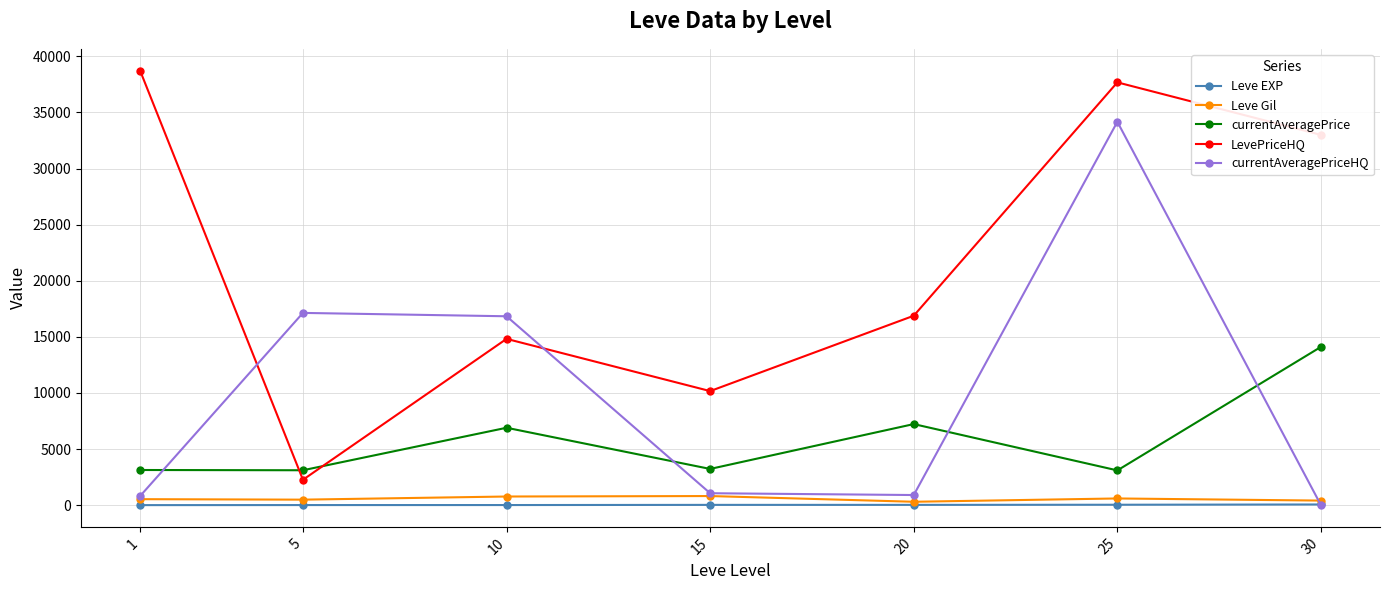

True or false: currentAveragePrice and Leve EXP cross at least once.

False